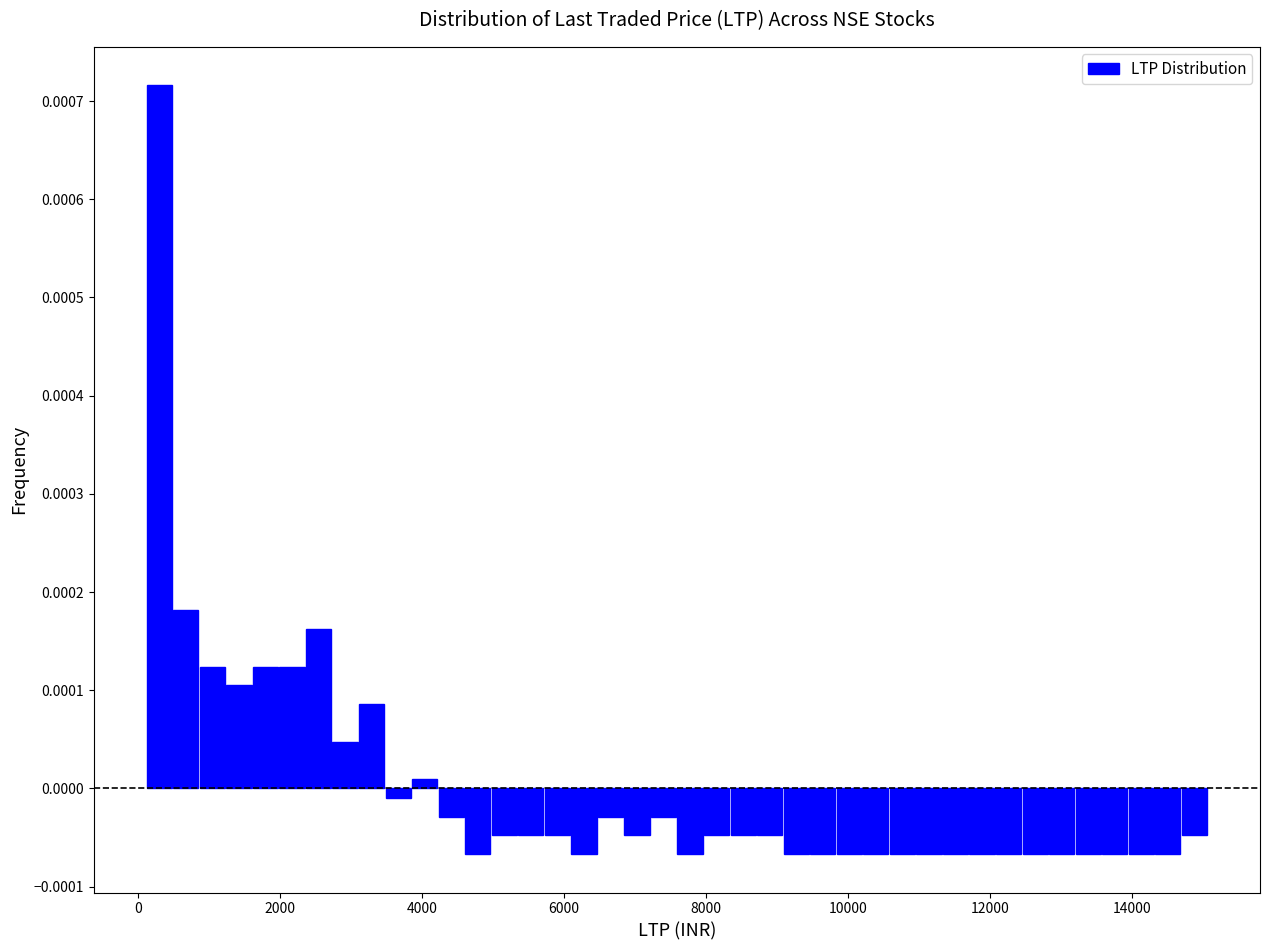

Read against the x-axis, roughly where is the centre of the tallest bar?

200